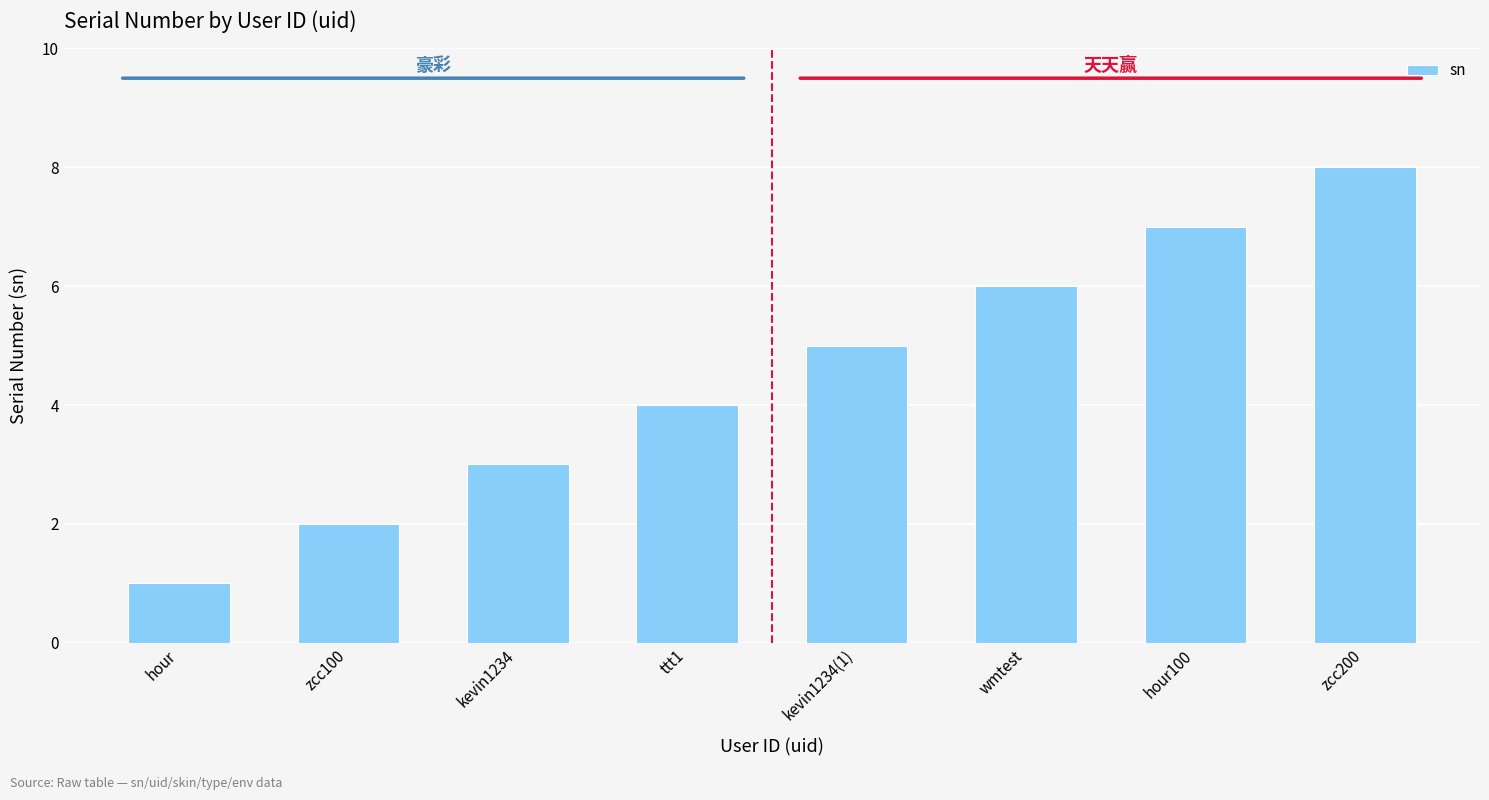

List the labels in order of value, smallest first.

hour, zcc100, kevin1234, ttt1, kevin1234(1), wmtest, hour100, zcc200